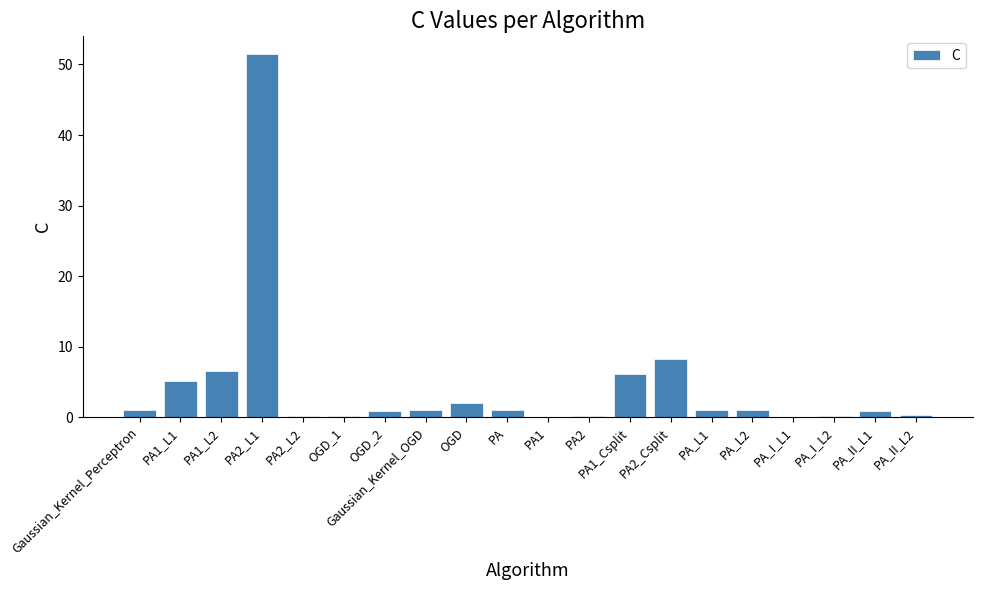

Read the value at PA2_L2.

0.1